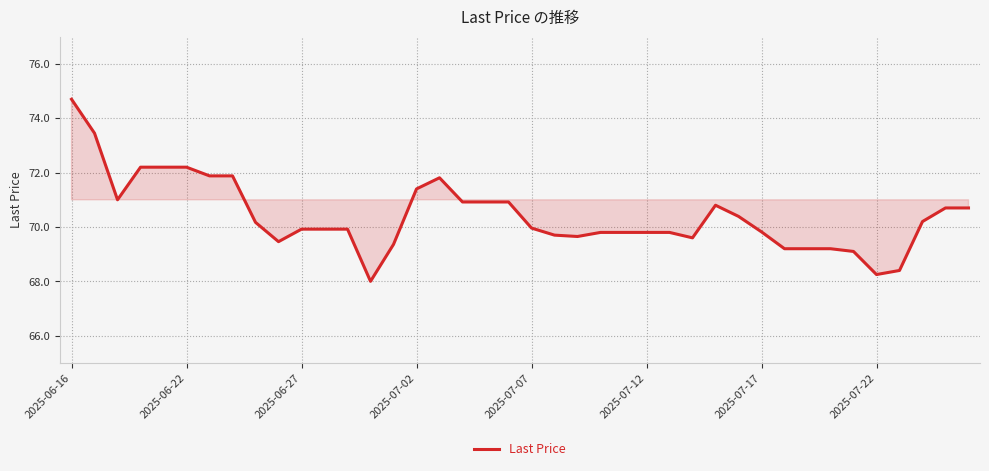

What is the maximum value shown in the chart?

74.7